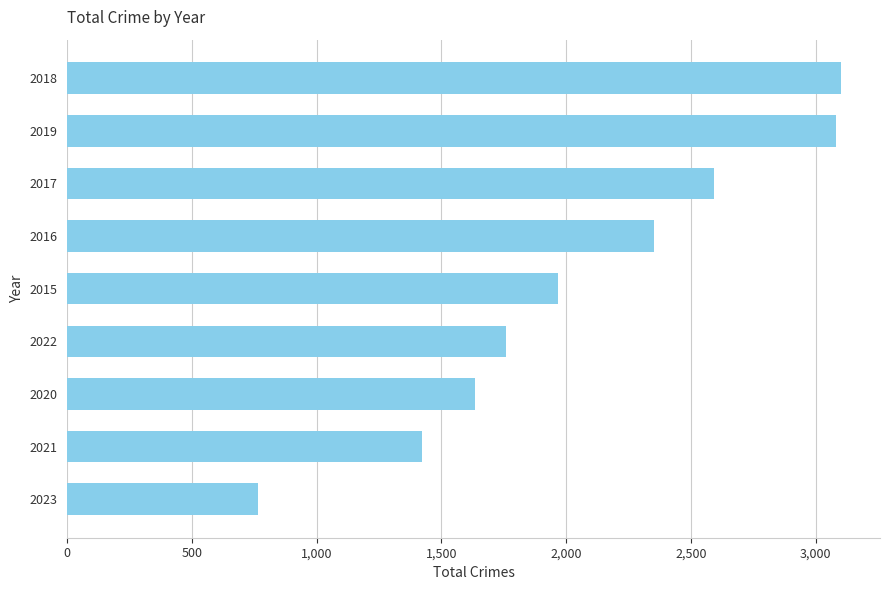

What is the smallest value displayed?

765